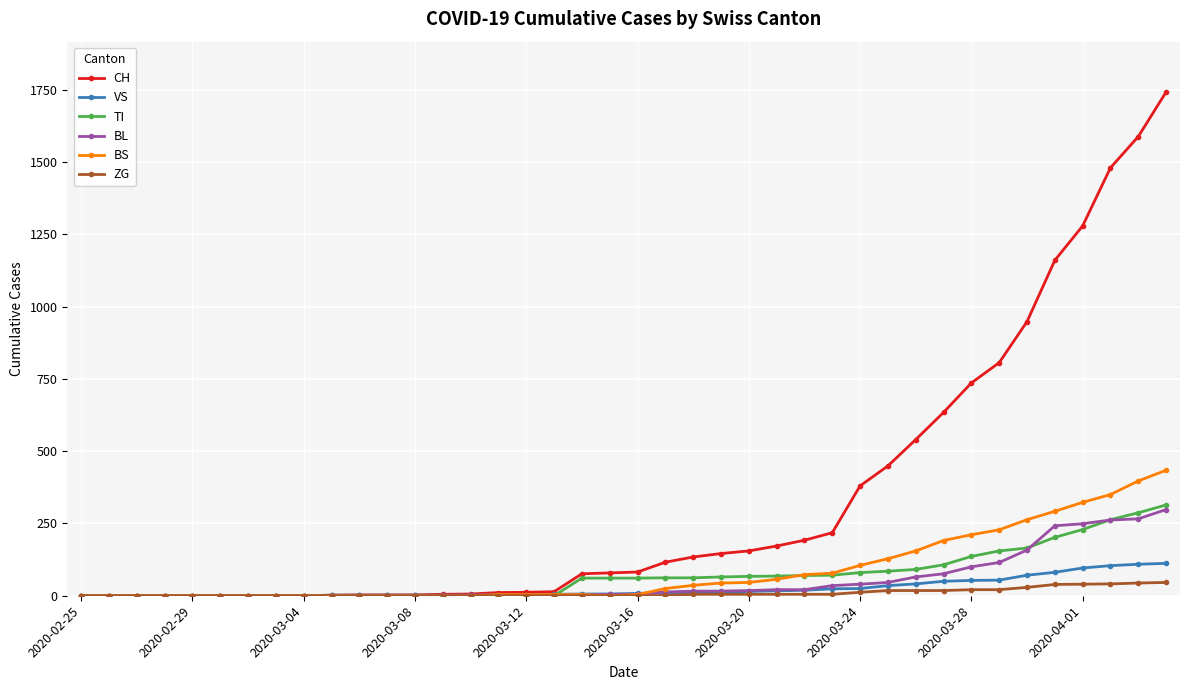

At how many categories does at least one series exceed 1086?

5